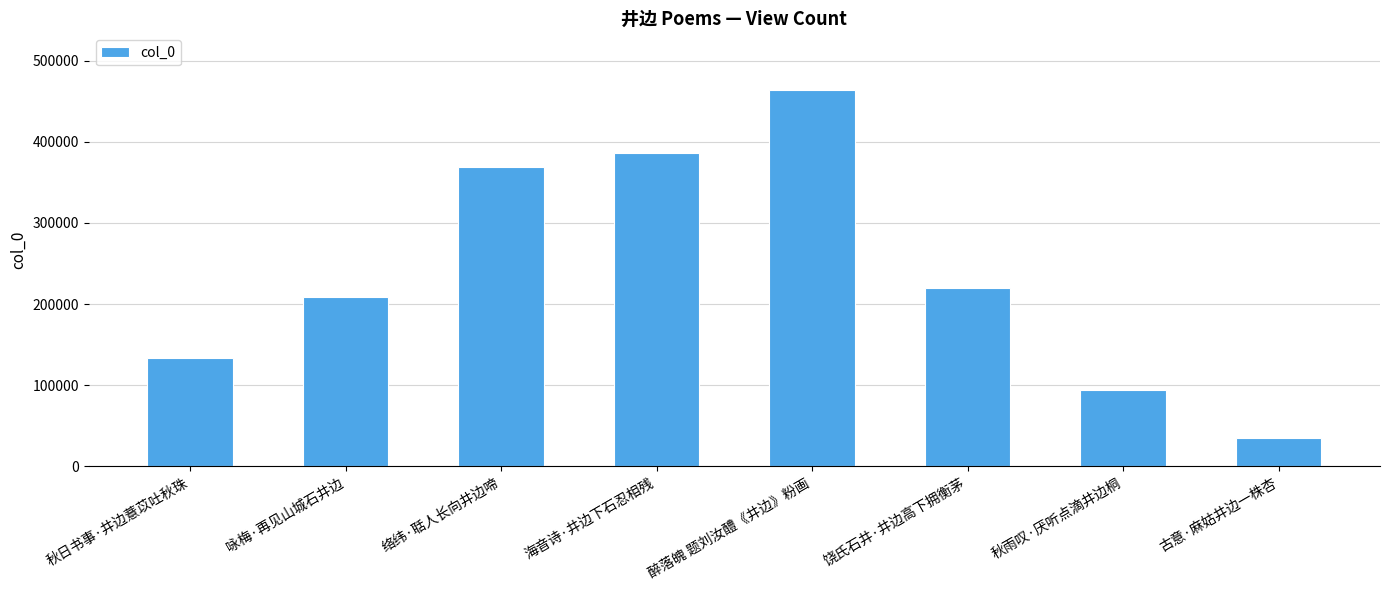

Rank the categories by value from highest to lowest.

醉落魄 题刘汝醴《井边》粉画, 海音诗·井边下石忍相残, 络纬·聒人长向井边啼, 饶氏石井·井边高下拥衡茅, 咏梅·再见山城石井边, 秋日书事·井边薏苡吐秋珠, 秋雨叹·厌听点滴井边桐, 古意·麻姑井边一株杏